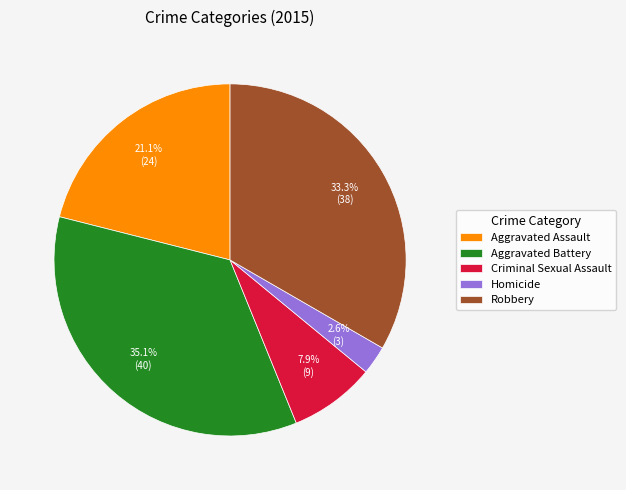

Count the number of slices in the pie.

5